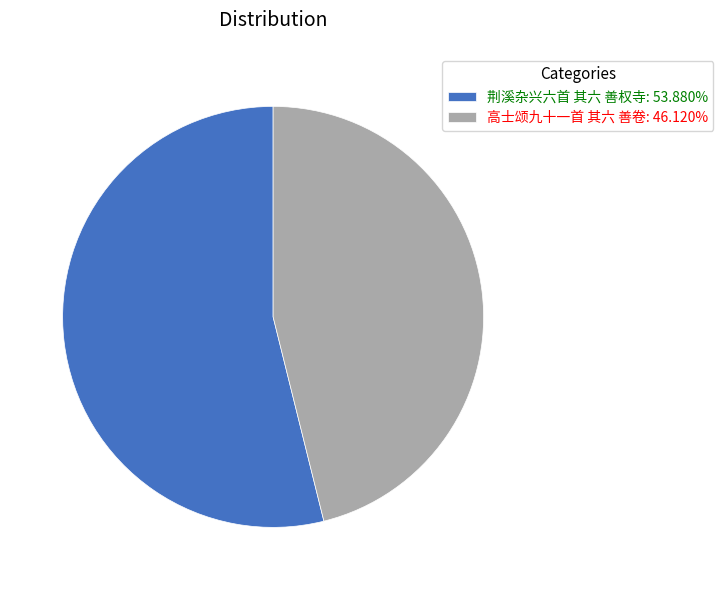

Does any single category account for the majority?

Yes